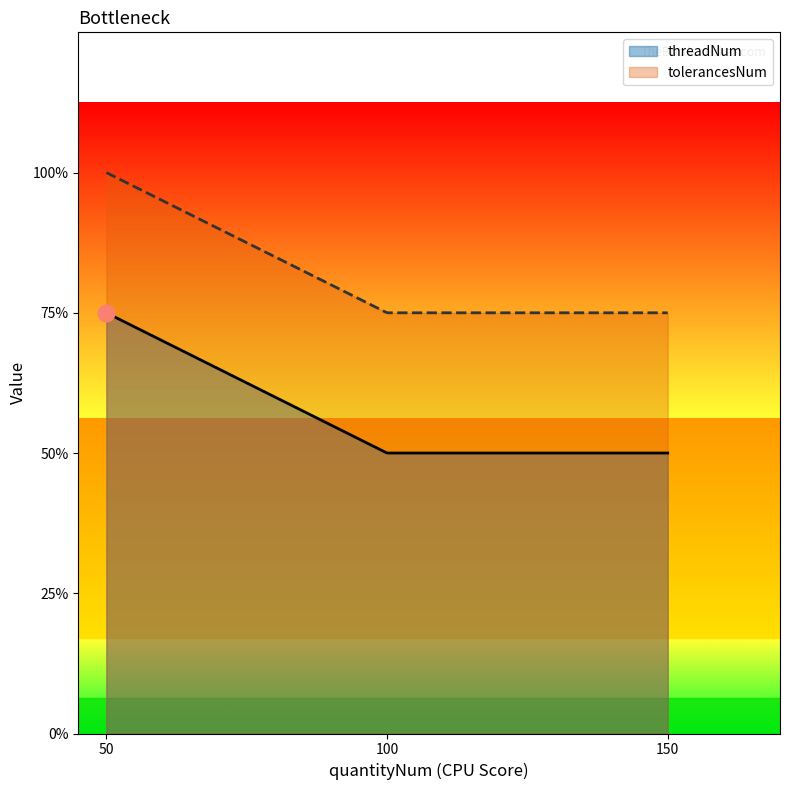

What are all the series names shown in the legend?

threadNum, tolerancesNum